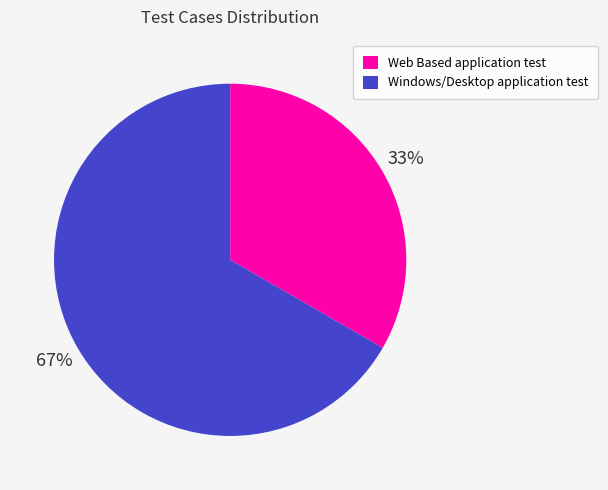

The Web Based application test slice represents 33% of the pie. True or false?

True